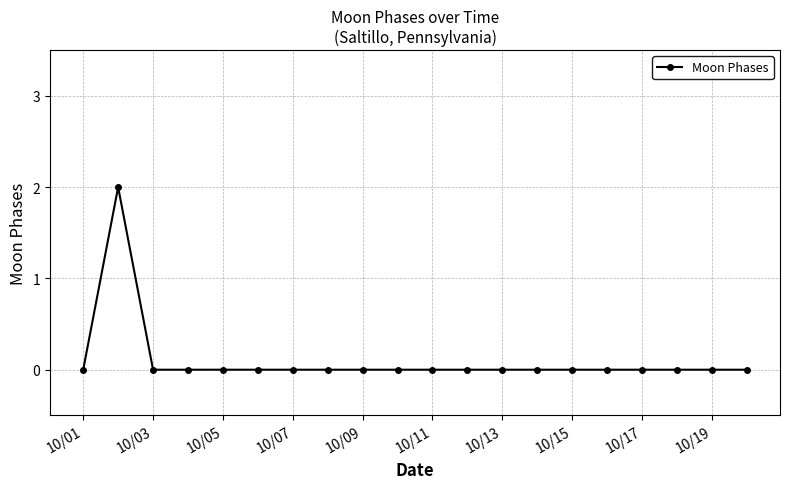

Count the number of data series in this chart.

1